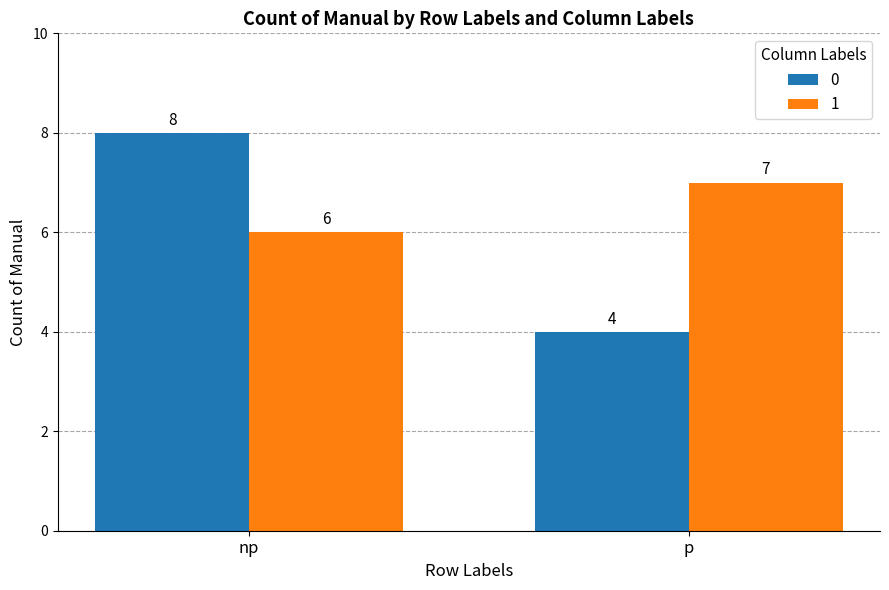

Rank the series by their average value, from highest to lowest.

1, 0